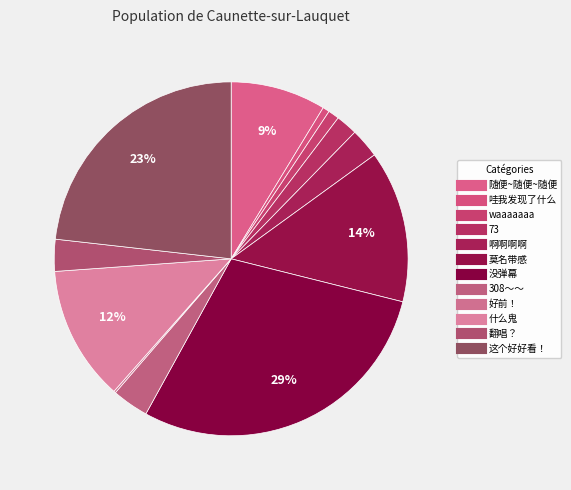

To the nearest percent, what percentage of the pie is 什么鬼?

12%